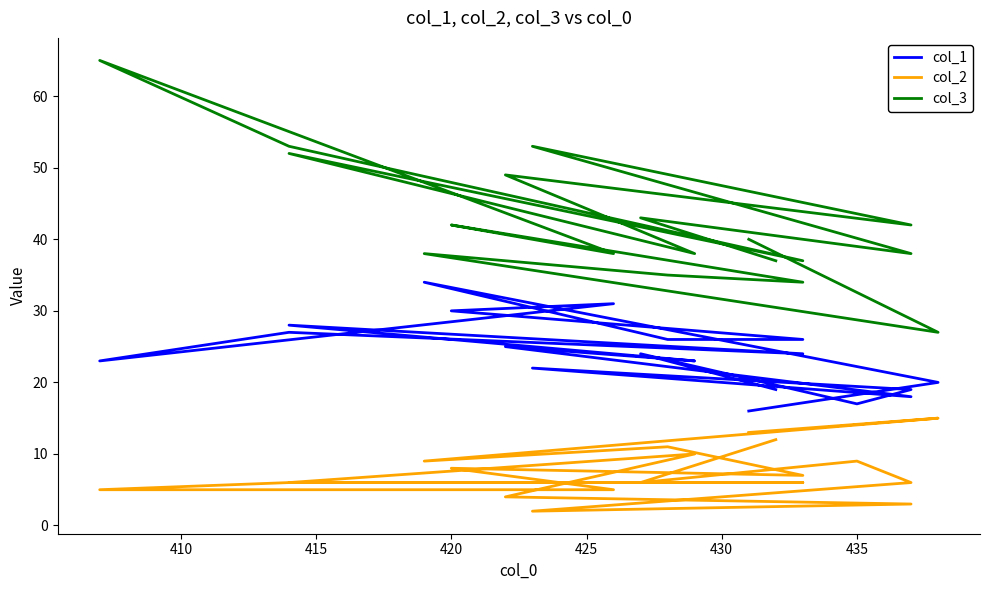

True or false: col_2 and col_1 cross at least once.

False